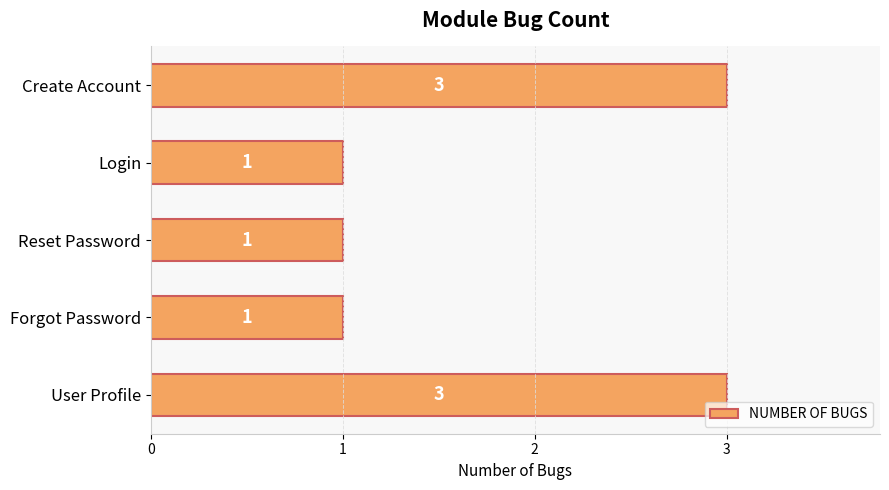

Count the number of data series in this chart.

1